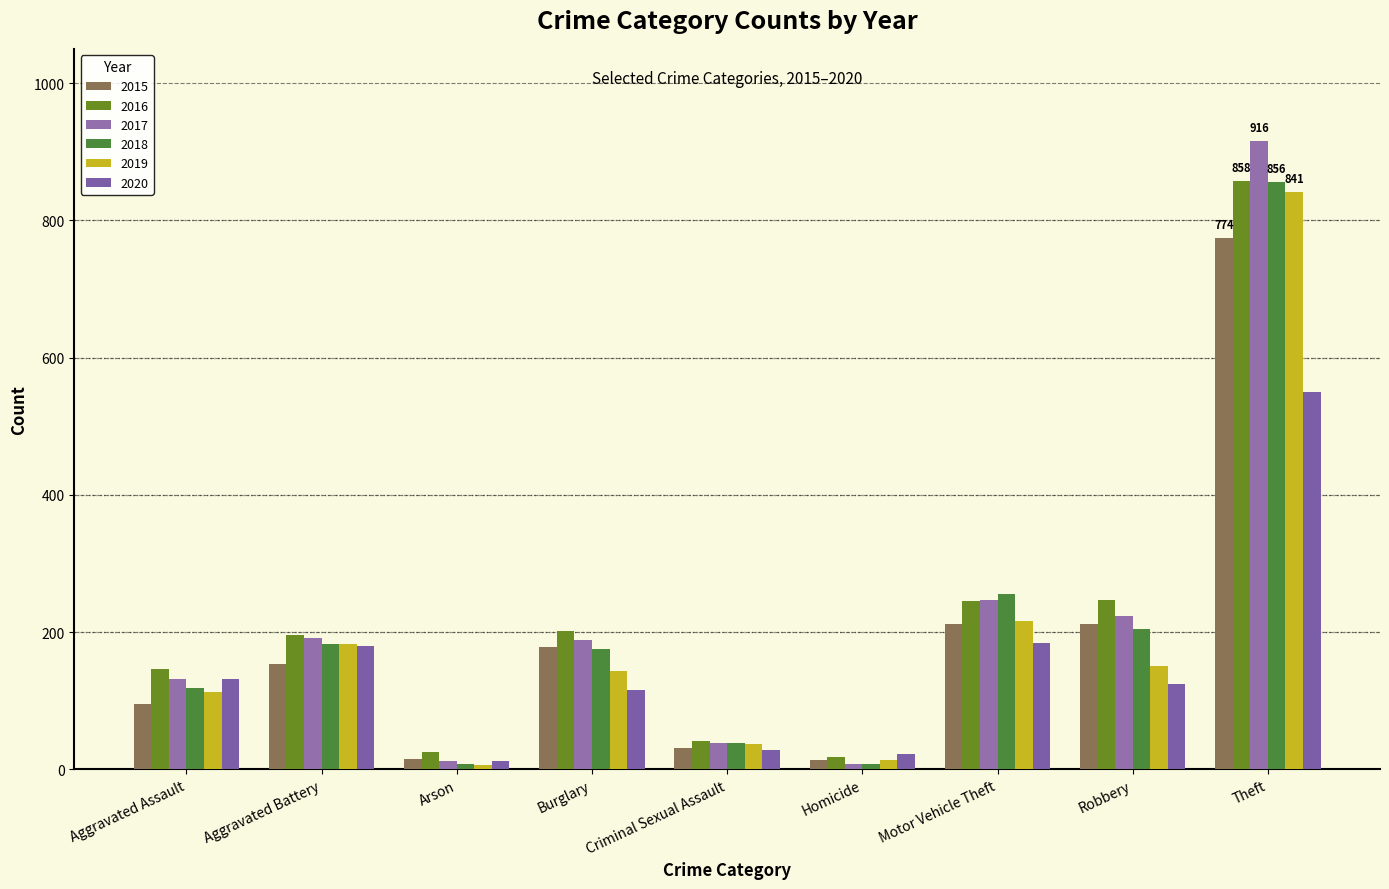

Which category has the lowest value in the 2019 series?

Arson